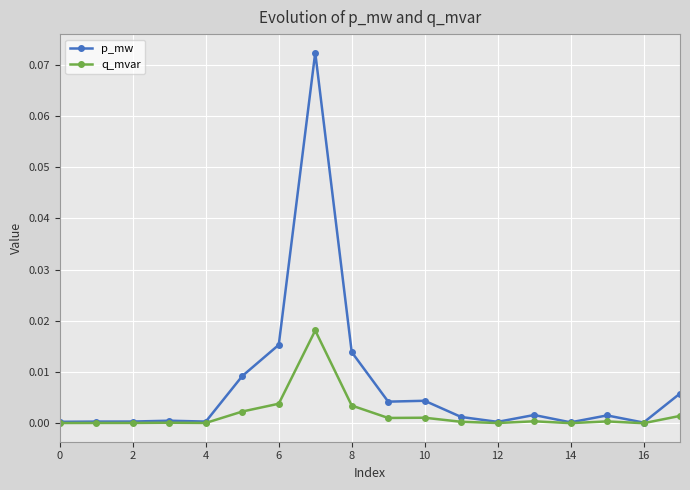

List the series in order of their peak value, lowest first.

q_mvar, p_mw